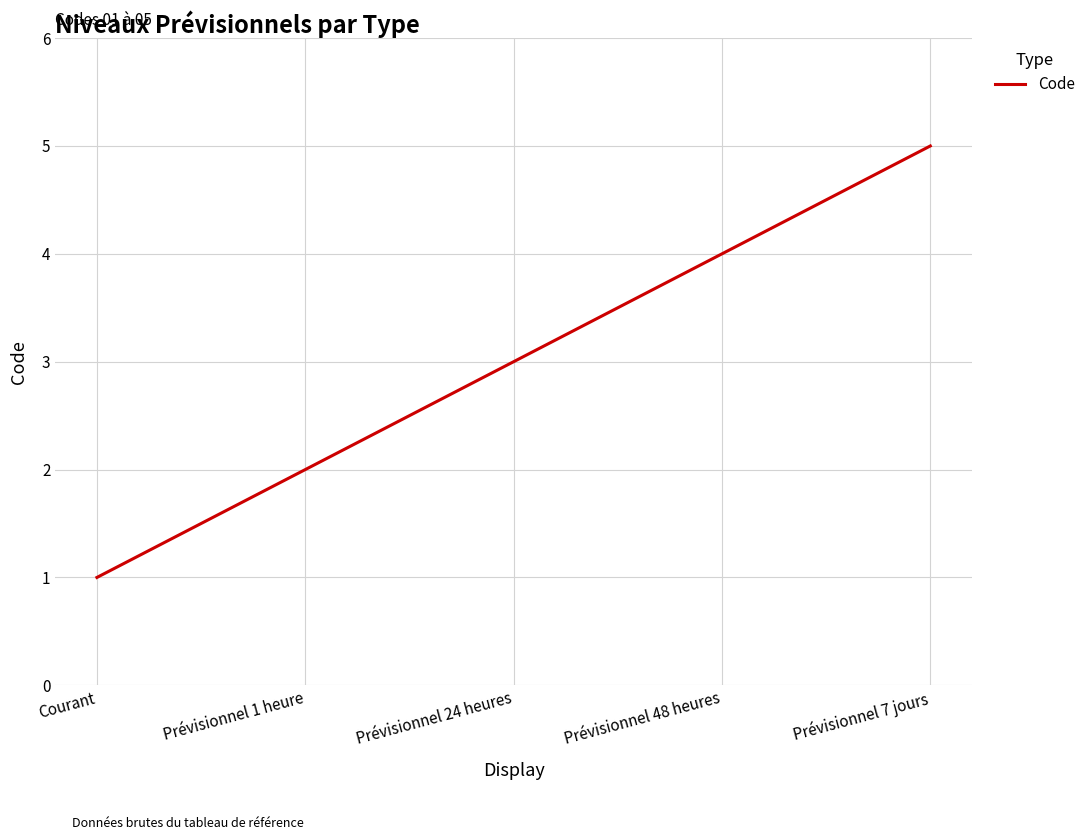

The chart shows a value of 3 at Prévisionnel 24 heures. True or false?

True